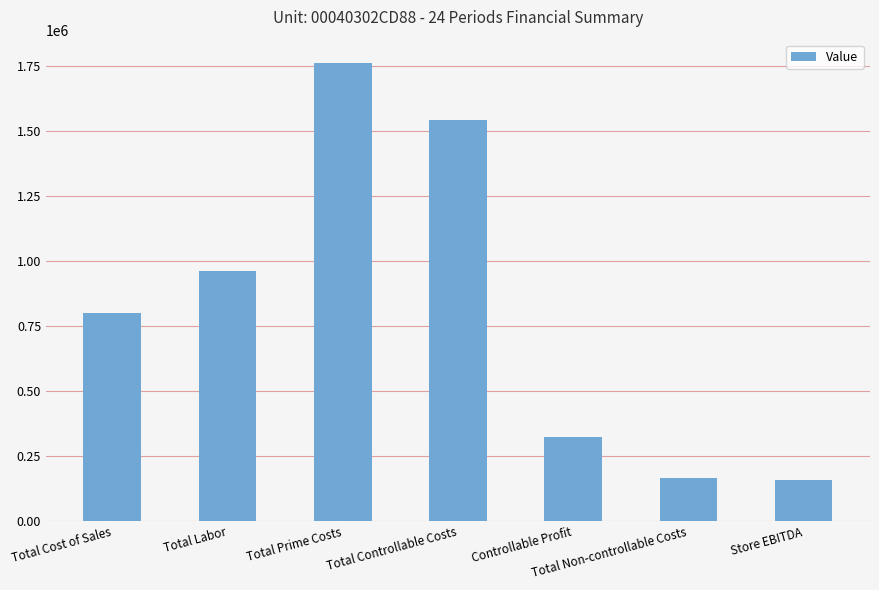

What is the average value?

817507